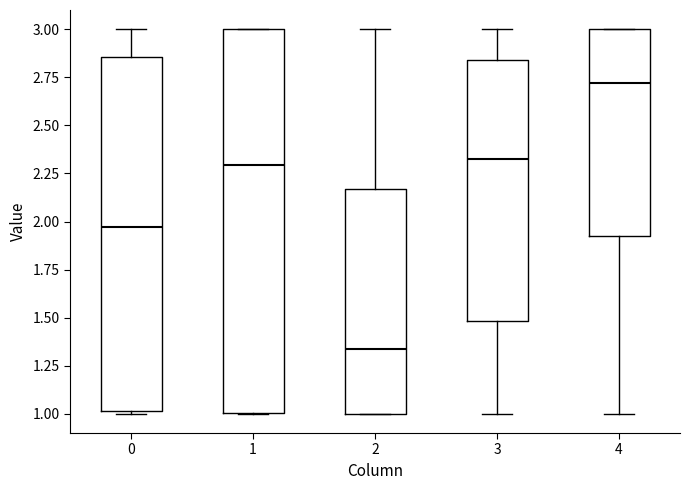

Reading left to right, transcribe this box plot: for each box, give where its median line is, the range the box spans, and where its two whiskers end, as read against the y-axis. The values are not printed on the chart, so give them approximately, as read against the axis.

0: median 1.95, box 1.00 to 2.85, whiskers 1.00 to 3.00
1: median 2.30, box 1.00 to 3.00, whiskers 1.00 to 3.00
2: median 1.35, box 1.00 to 2.15, whiskers 1.00 to 3.00
3: median 2.30, box 1.50 to 2.85, whiskers 1.00 to 3.00
4: median 2.70, box 1.90 to 3.00, whiskers 1.00 to 3.00